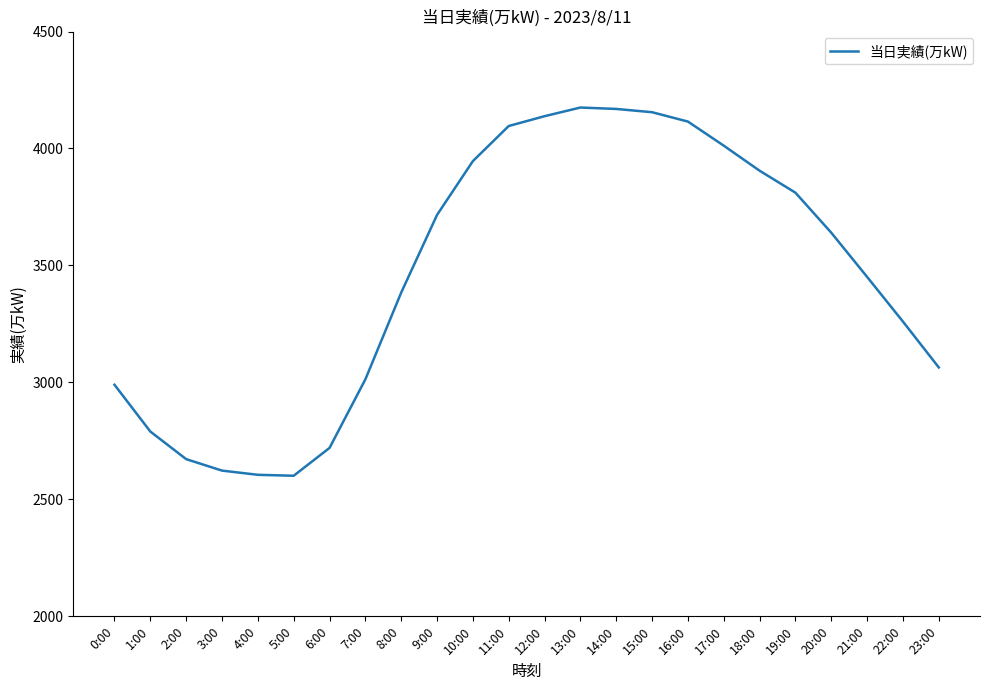

At which label is the value closest to 3388?

8:00